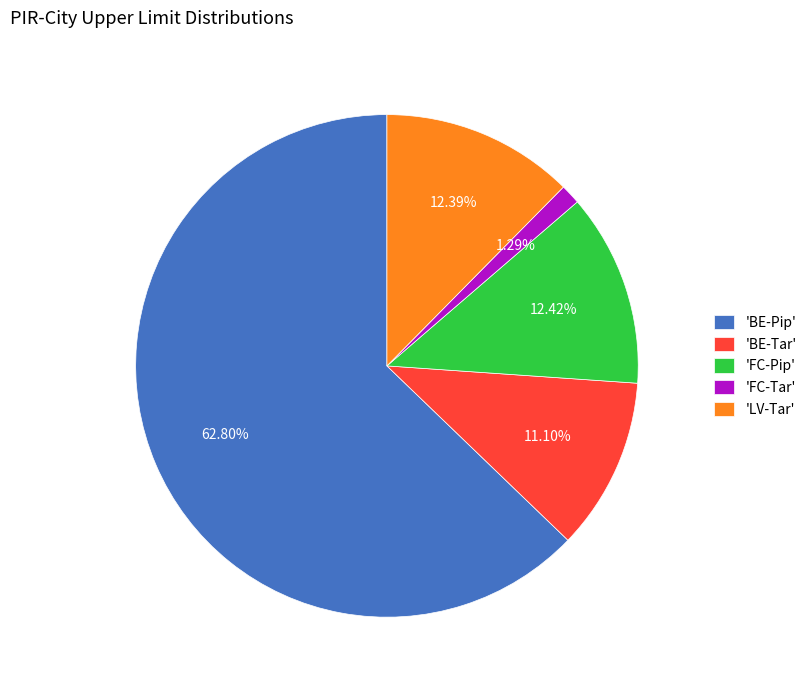

Combined, do 'FC-Pip' and 'FC-Tar' account for over 50%?

No